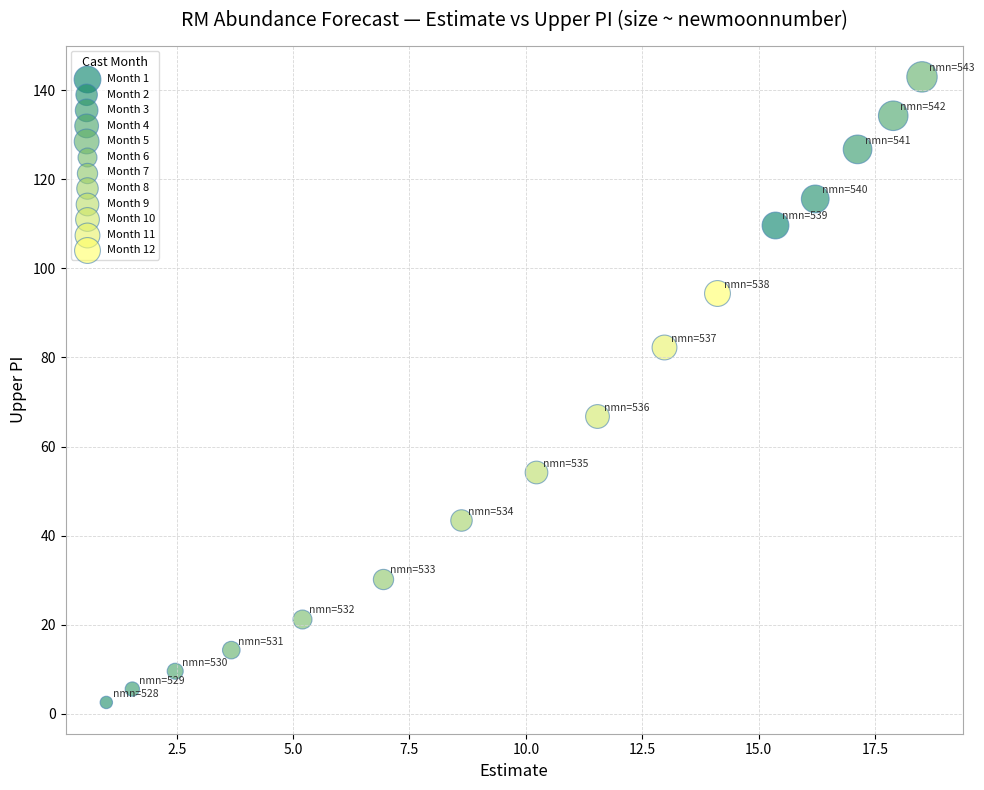

Which series contains the lowest Y value?

Month 2